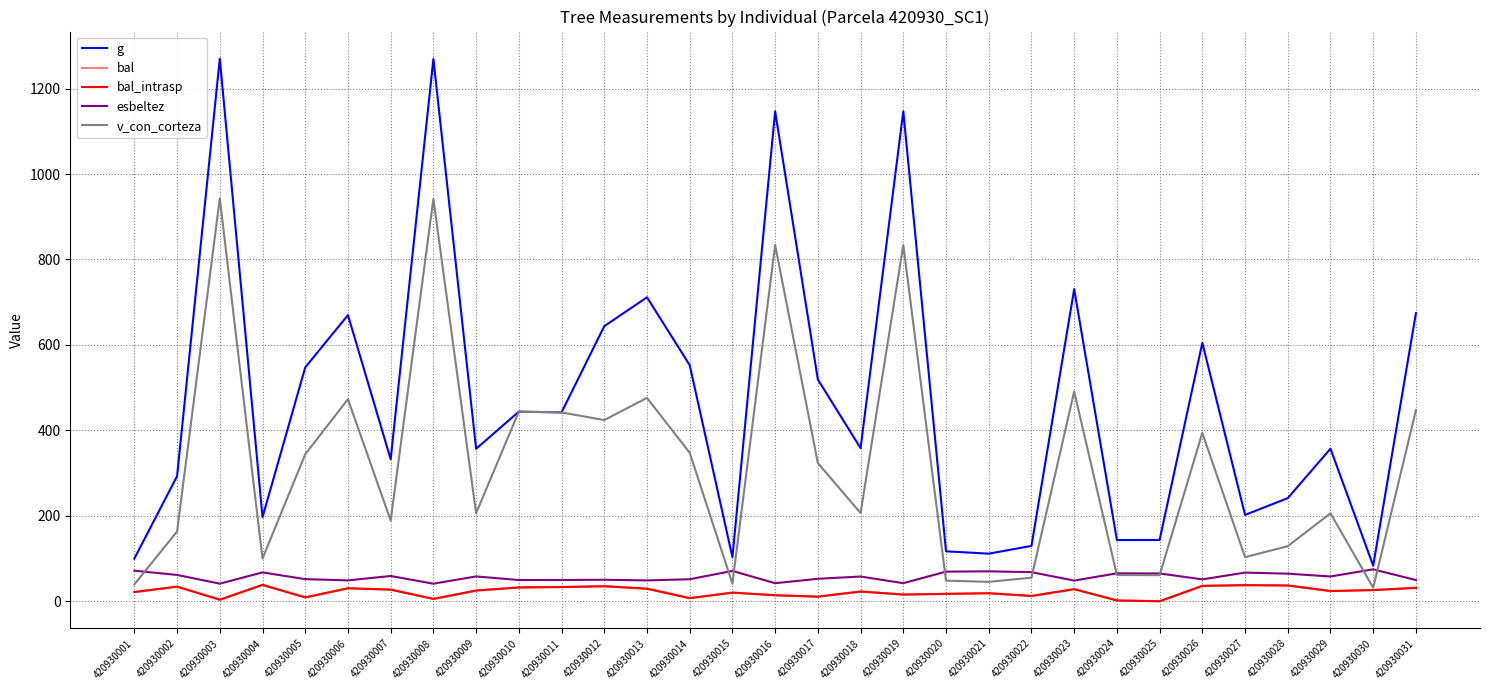

At which category does g reach its first local peak?

420930003